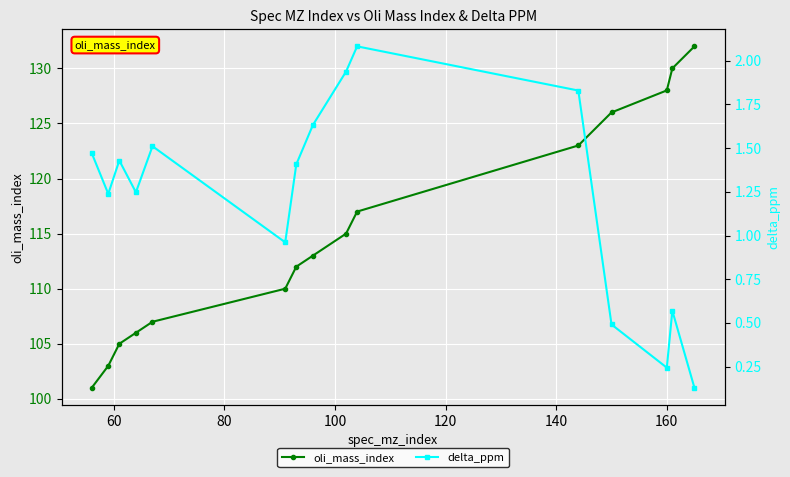

True or false: oli_mass_index has more than 0 points higher than both neighbors.

False